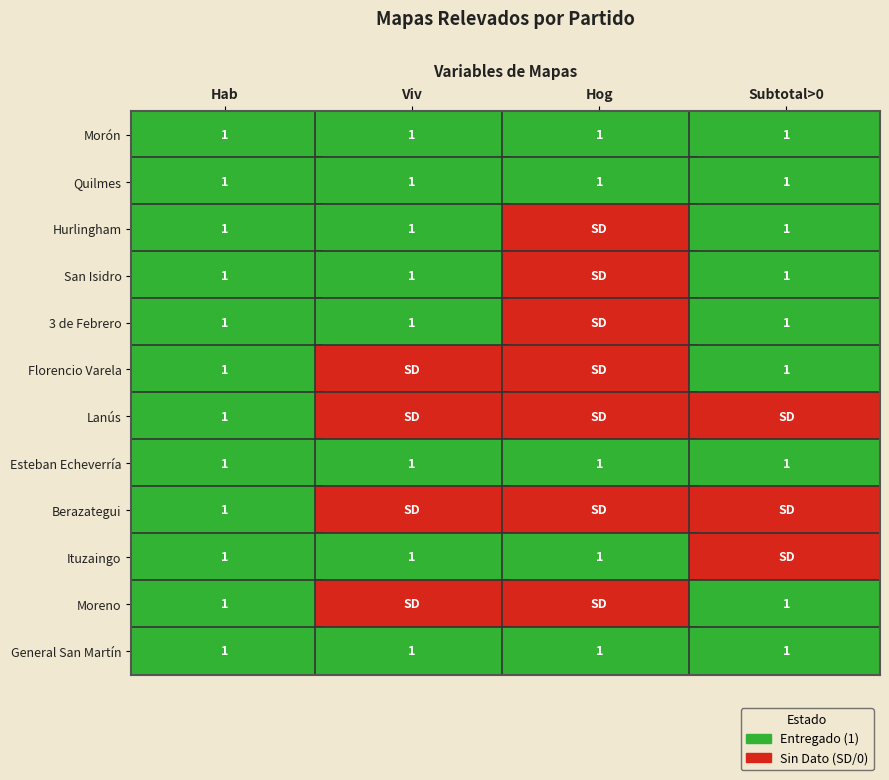

At which category does the chart reach its peak across all series?

Hab